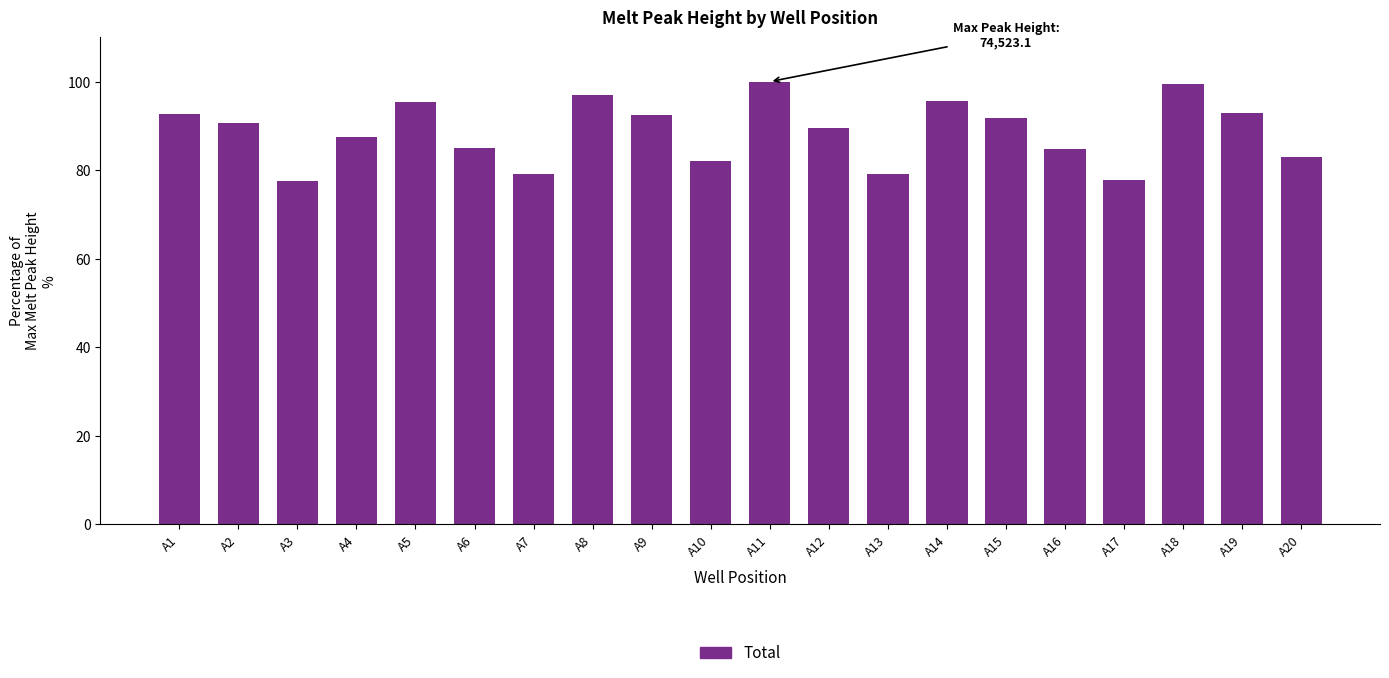

What is the value of the 16th bar from the left?

84.8